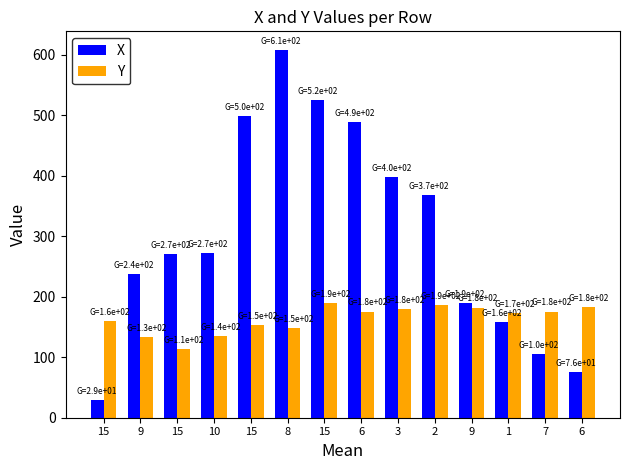

What is the difference between the highest and lowest values at 1?

15.0